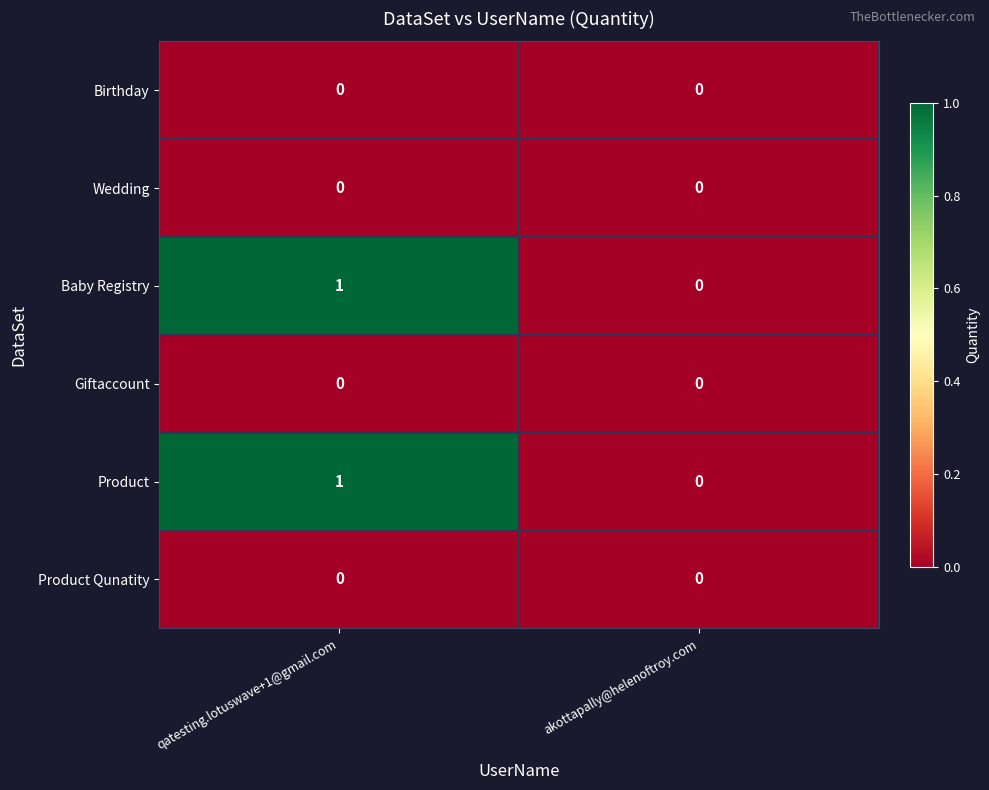

The value of Giftaccount at akottapally@helenoftroy.com is 0. True or false?

True